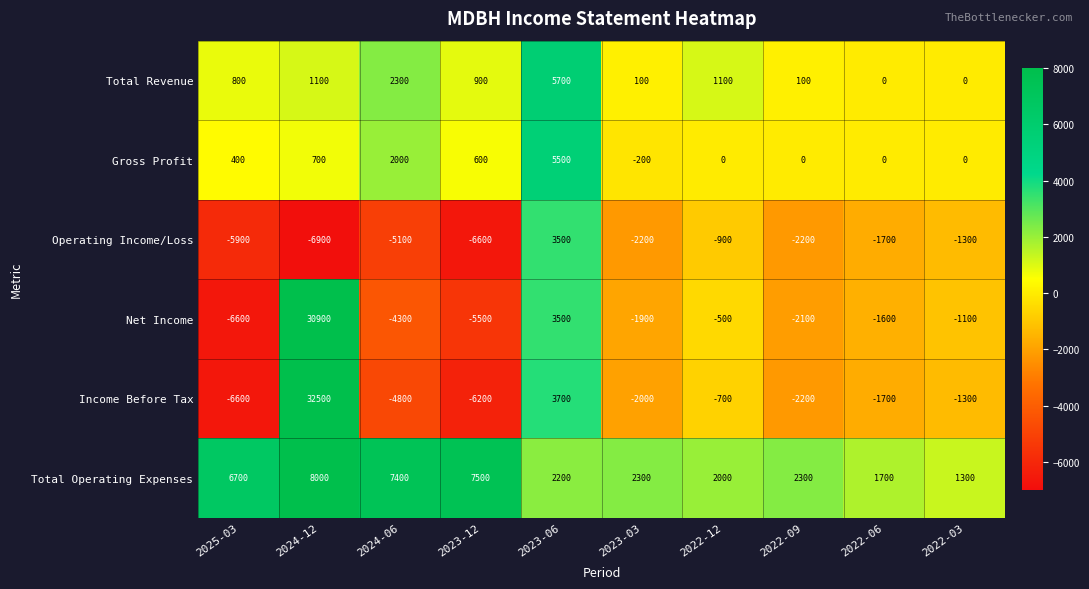

What is the spread (max minus min) of values at 2023-12?

14100